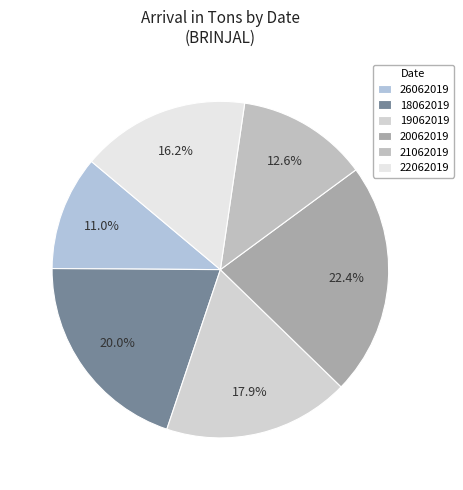

To the nearest percent, what is the difference between the 18062019 and 22062019 slice percentages?

4%